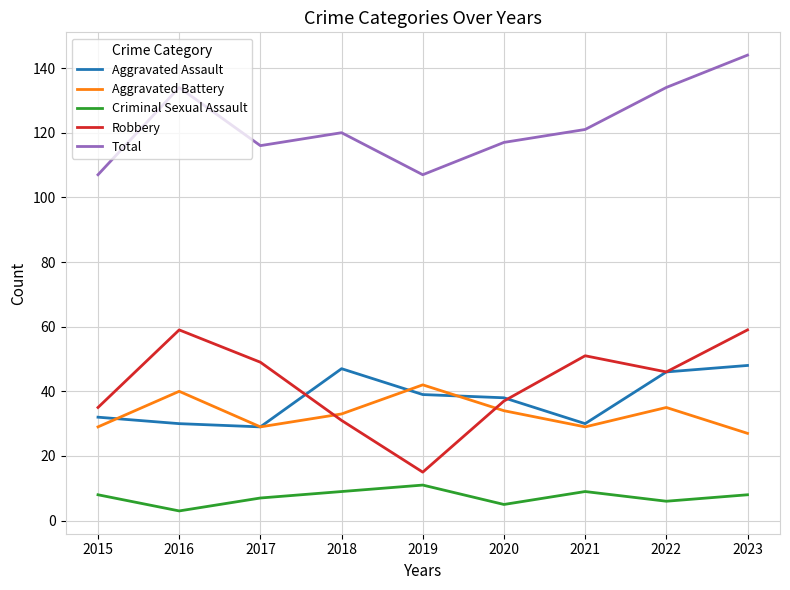

Reading right to left, transcribe all the data shown in this chart.

Aggravated Assault: 48	46	30	38	39	47	29	30	32
Aggravated Battery: 27	35	29	34	42	33	29	40	29
Criminal Sexual Assault: 8	6	9	5	11	9	7	3	8
Robbery: 59	46	51	37	15	31	49	59	35
Total: 144	134	121	117	107	120	116	134	107